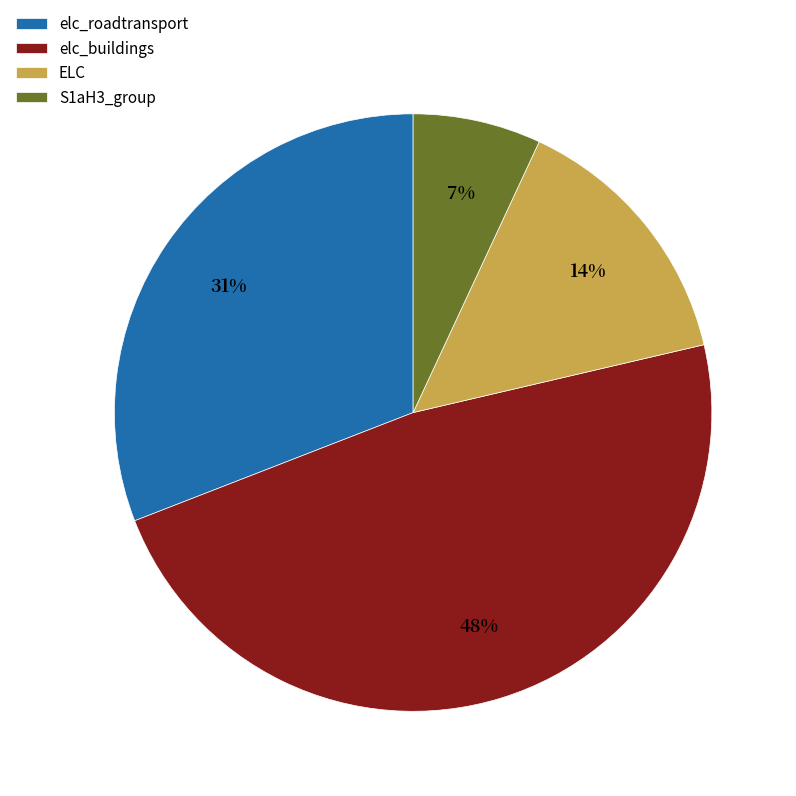

Is there a majority slice in this chart?

No